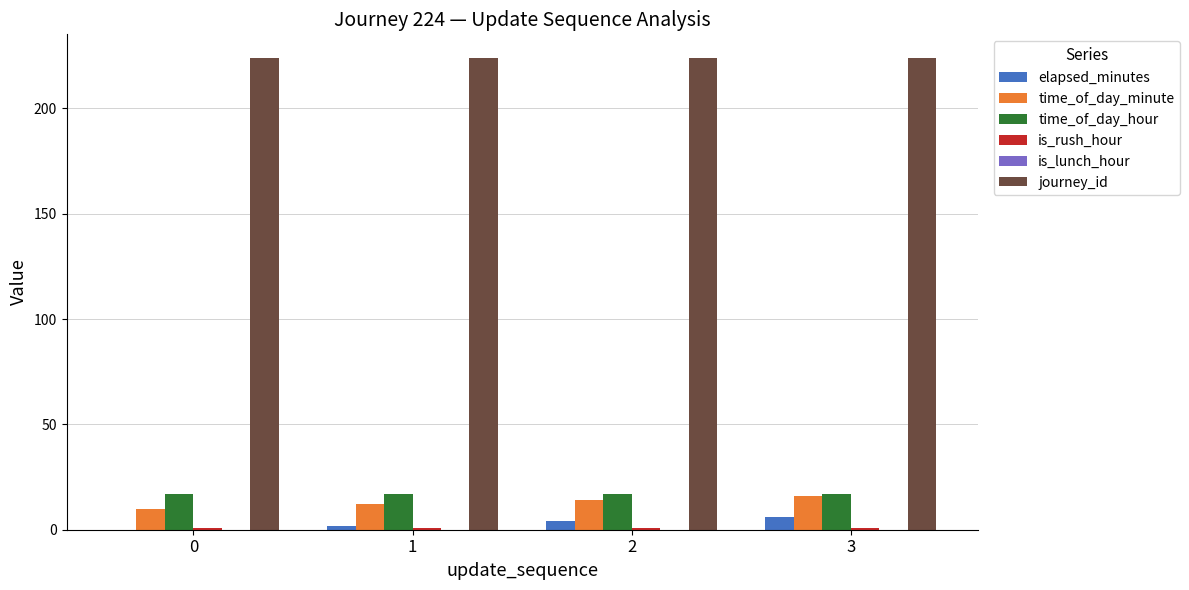

What is the total value across all series at 3?

264